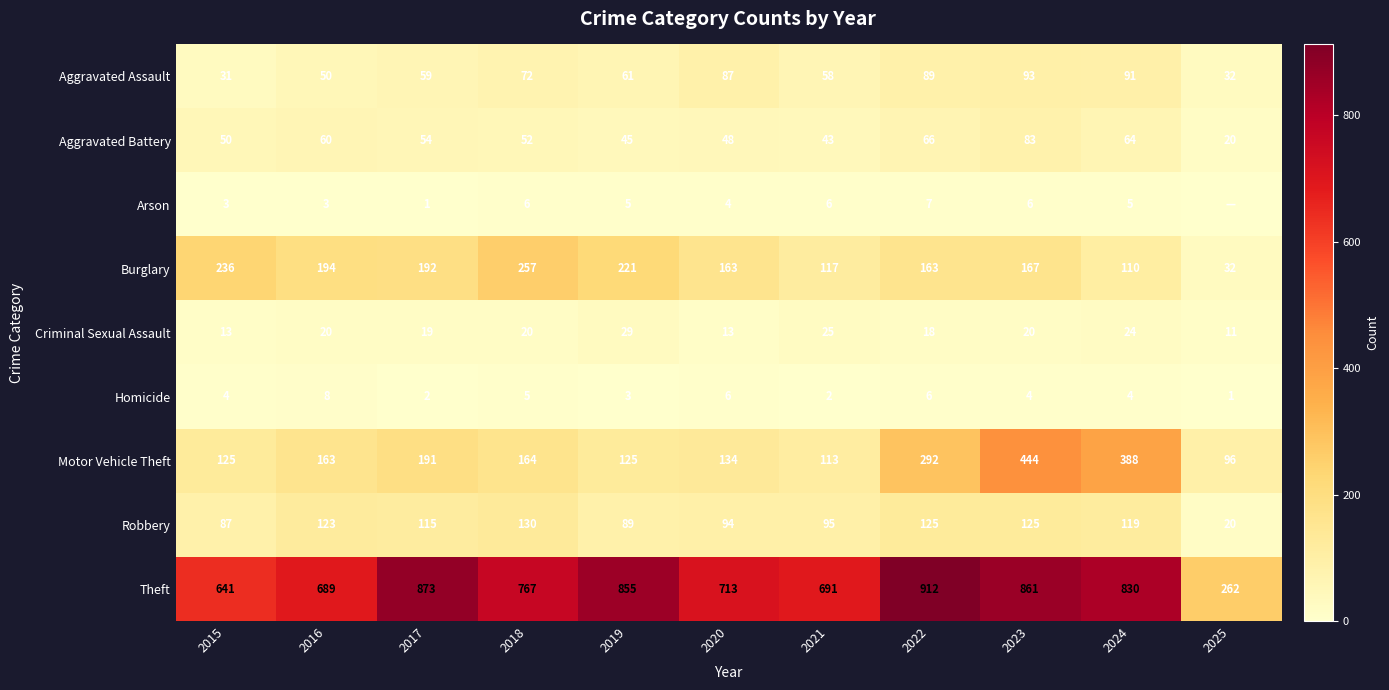

What is the sum of all Robbery values?

1122